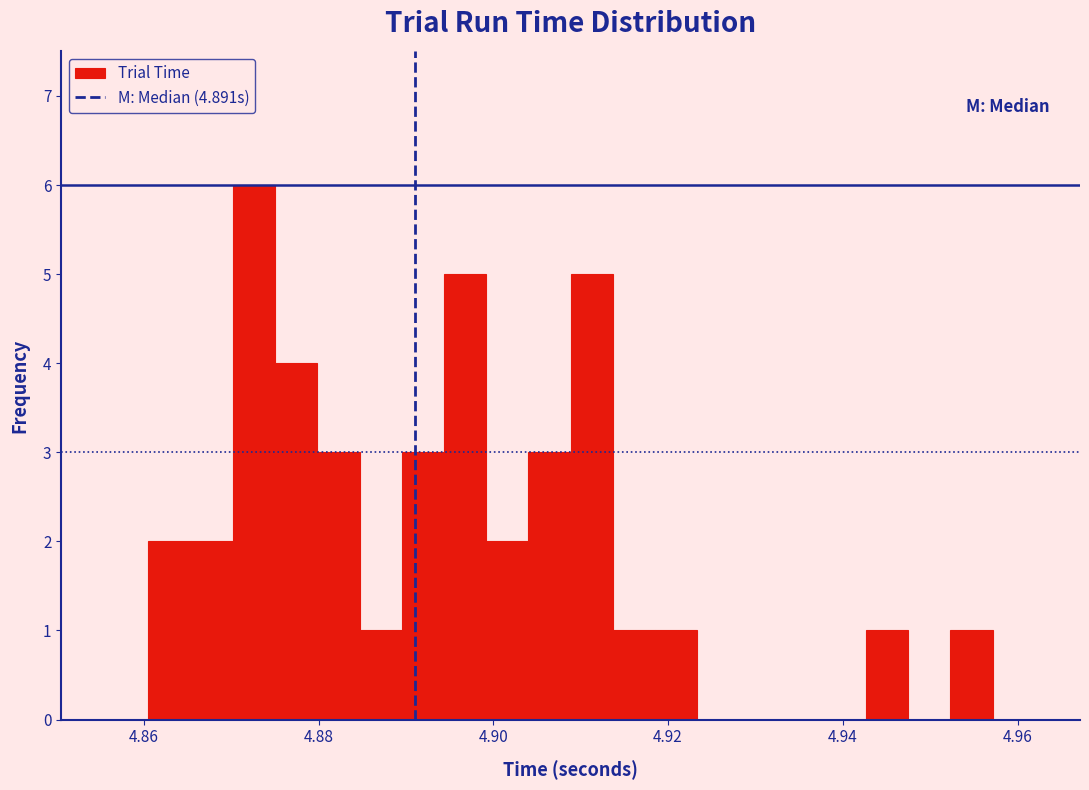

Read against the x-axis, roughly where is the centre of the tallest bar?

4.872